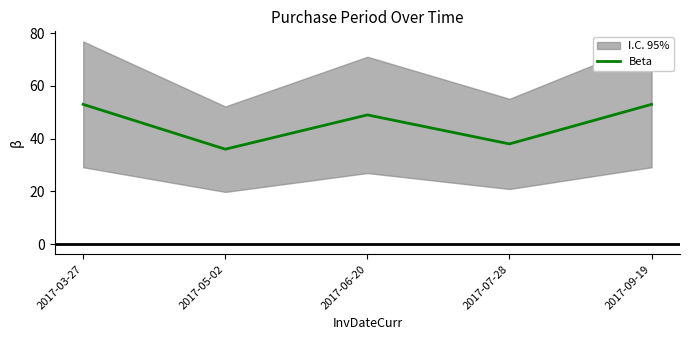

Is this an area chart (filled region under the line)?

No